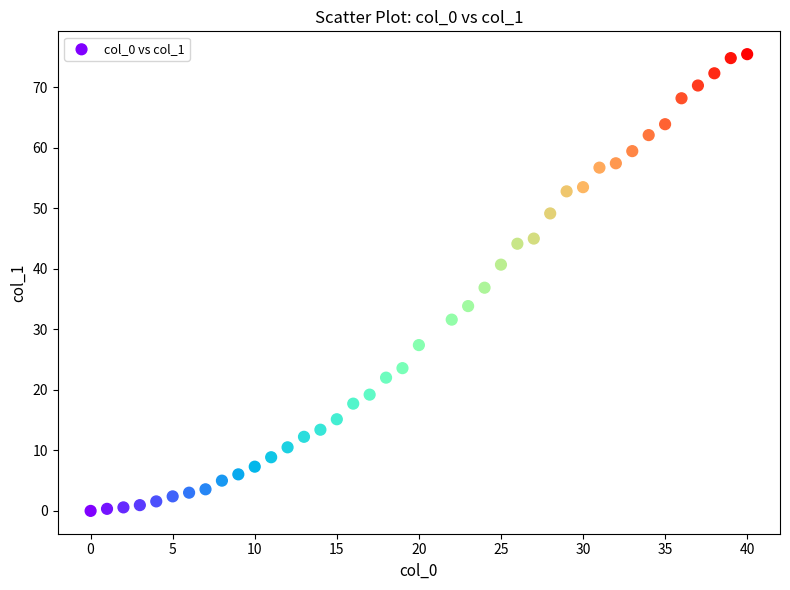

What is the range of Y values (max minus min)?

75.5